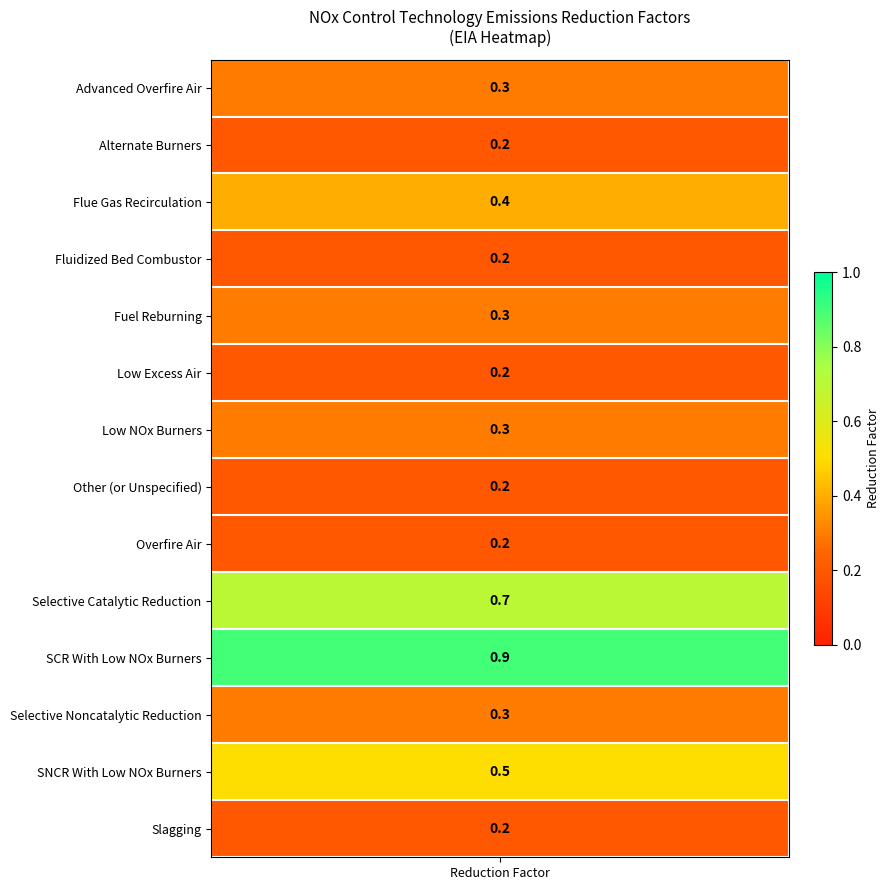

What is the average value?

0.4